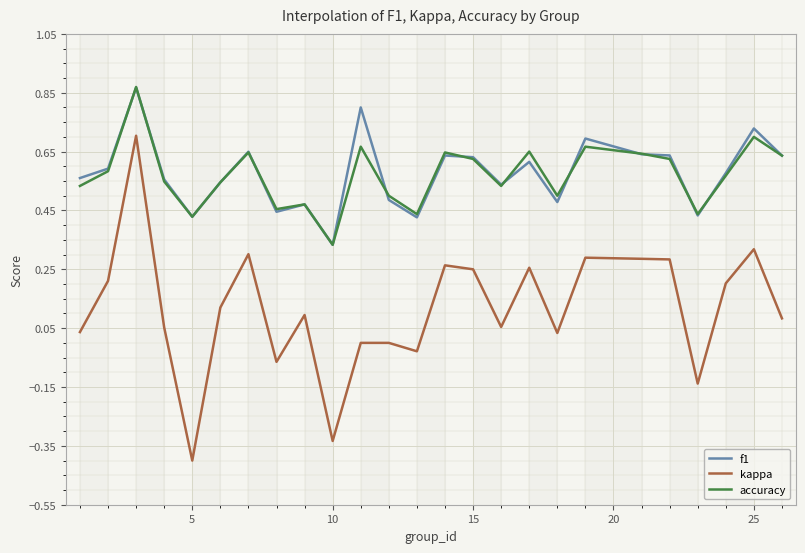

Which series has the widest spread of values?

kappa